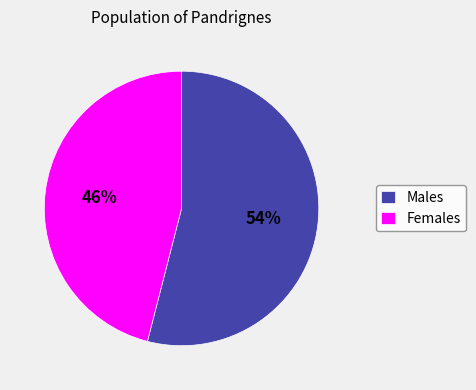

The Females slice represents 46% of the pie. True or false?

True